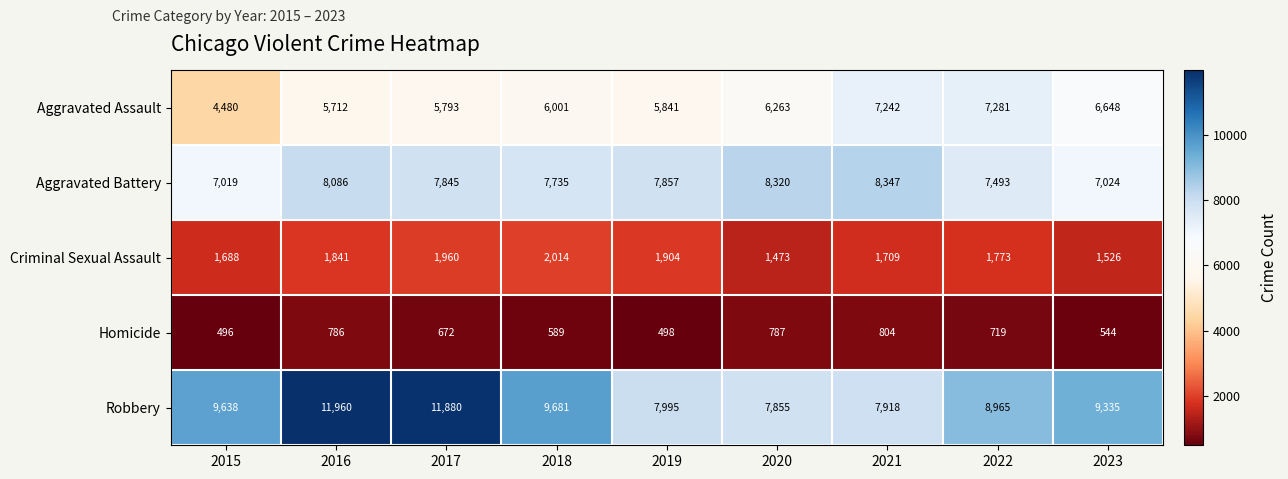

What is the average value of the Aggravated Assault series?

6140